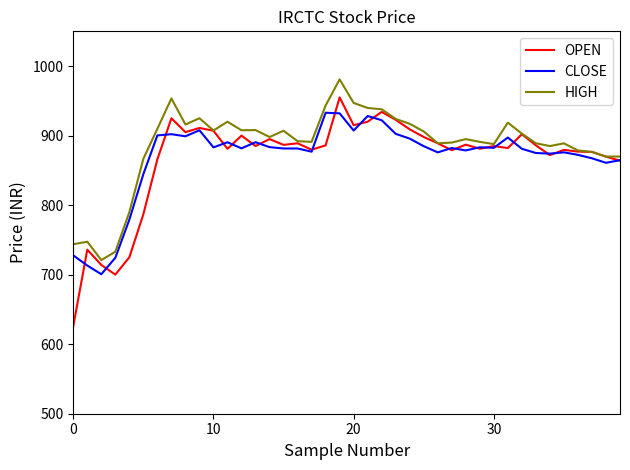

List the series in order of their peak value, highest first.

HIGH, OPEN, CLOSE